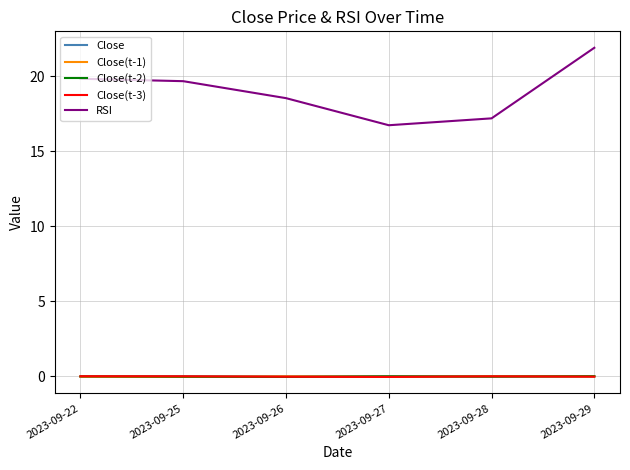

At which label does RSI first exceed 19?

2023-09-22